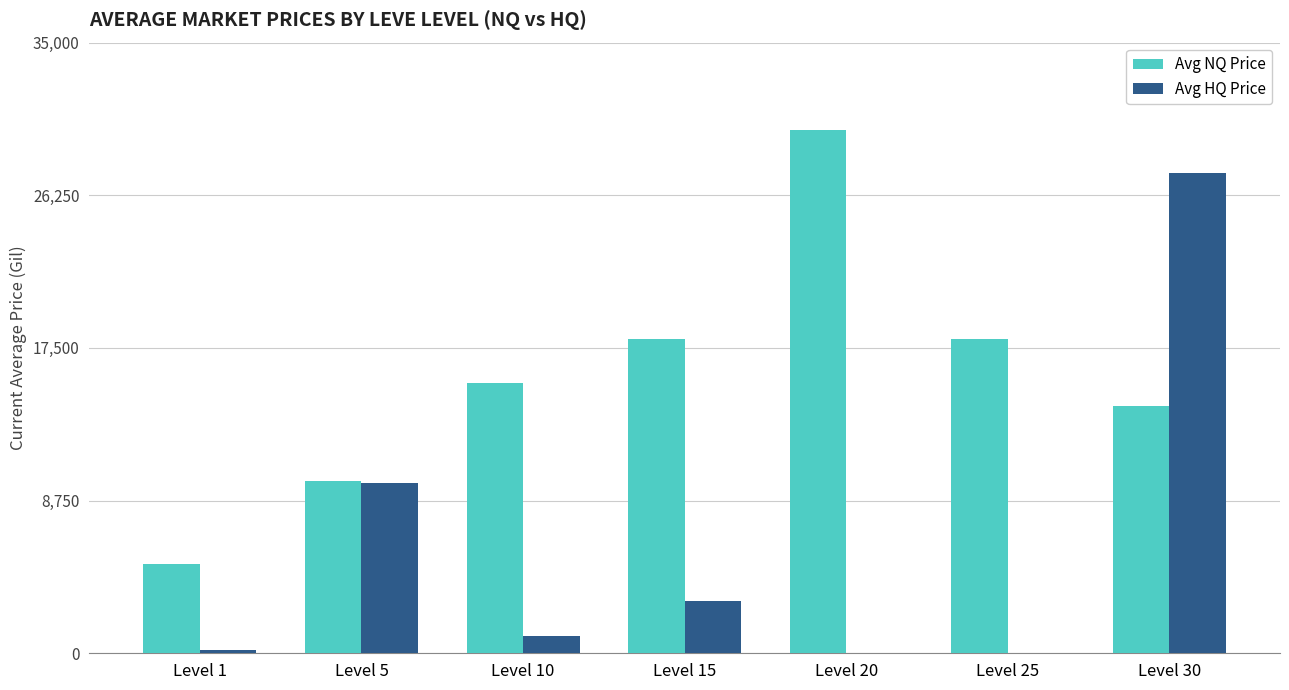

Read the Avg HQ Price value at Level 10.

980.0